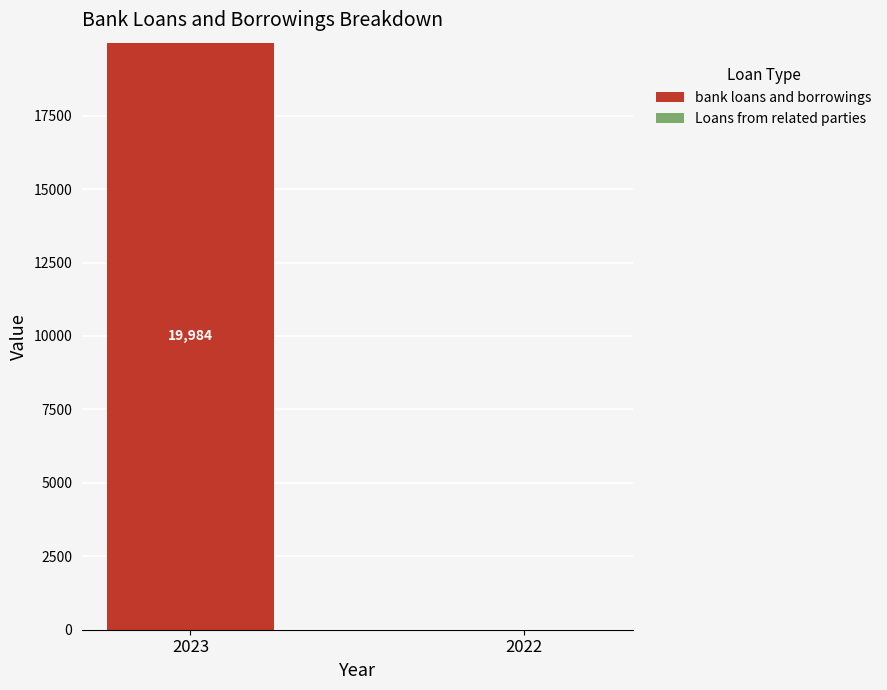

Which label corresponds to the largest value in the chart?

2023